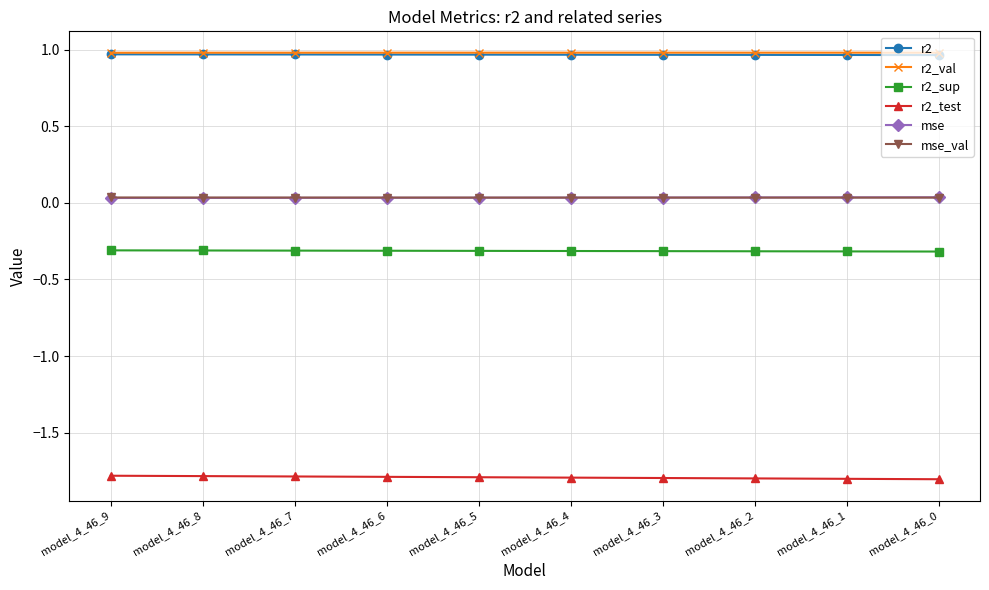

True or false: r2 has a value of 1.0 at model_4_46_7.

True